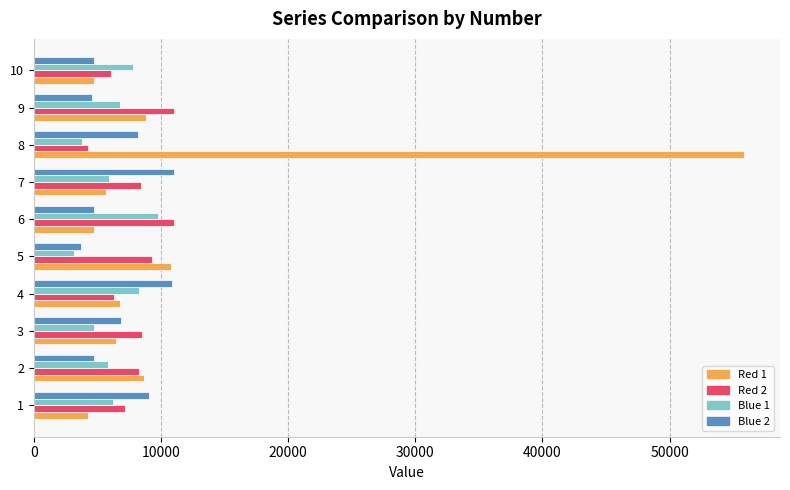

The value of Red 1 at 10 is 1761. True or false?

False